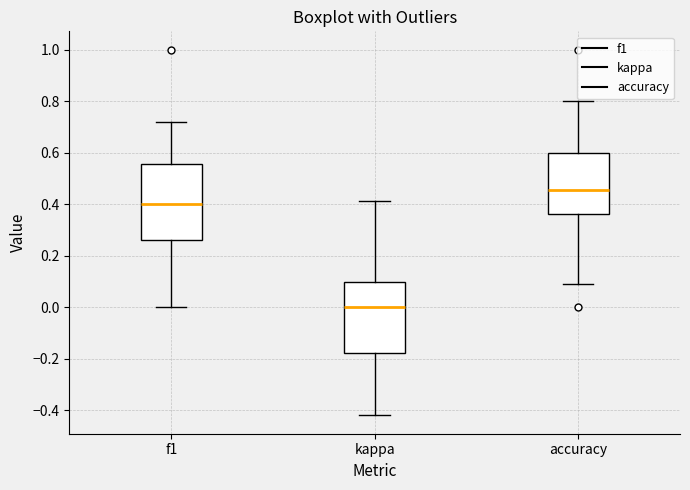

Reading left to right, transcribe this box plot: for each box, give where its median line is, the range the box spans, and where its two whiskers end, as read against the y-axis. The values are not printed on the chart, so give them approximately, as read against the axis.

f1: median 0.40, box 0.26 to 0.56, whiskers 0.00 to 0.72
kappa: median 0.00, box -0.18 to 0.10, whiskers -0.42 to 0.42
accuracy: median 0.46, box 0.36 to 0.60, whiskers 0.10 to 0.80